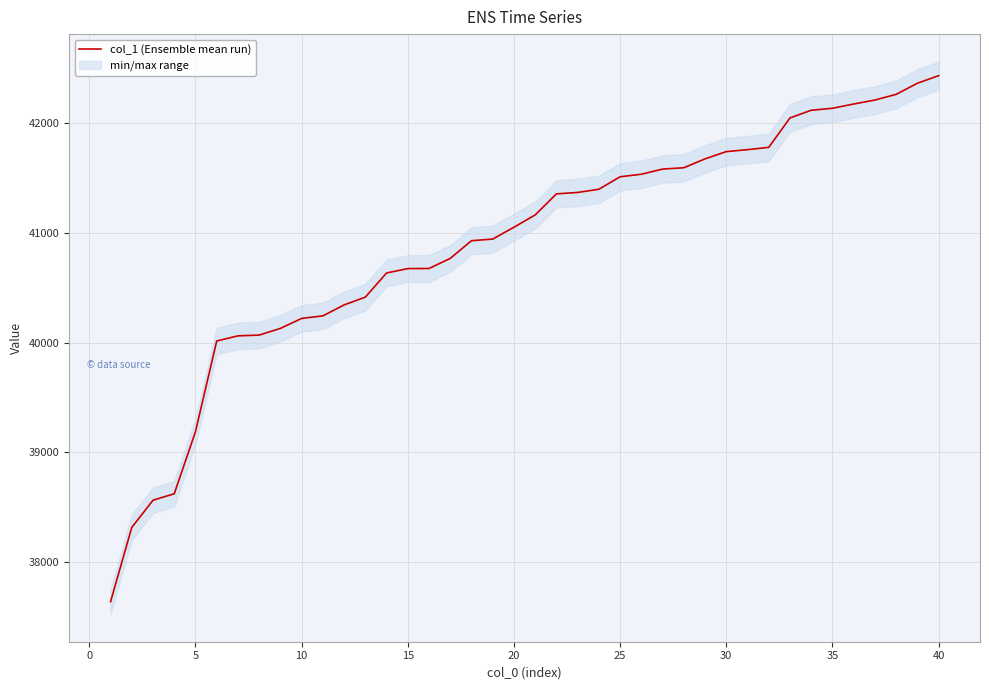

What is the maximum value for col_1 (Ensemble mean run)?

42432